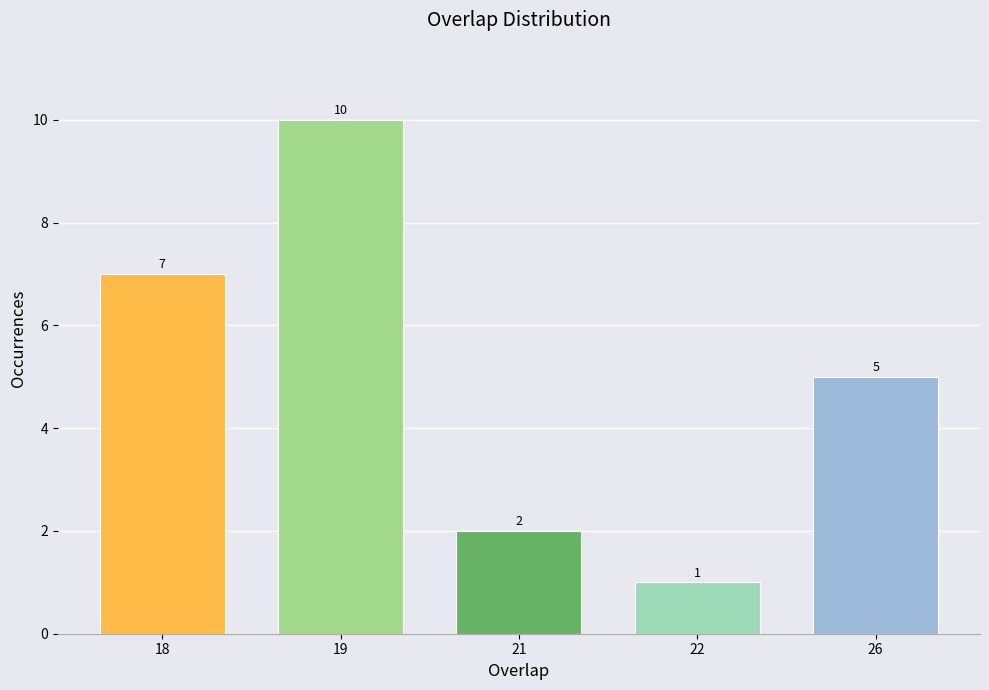

Reading left to right, transcribe all the data shown in this chart.

18=7	19=10	21=2	22=1	26=5